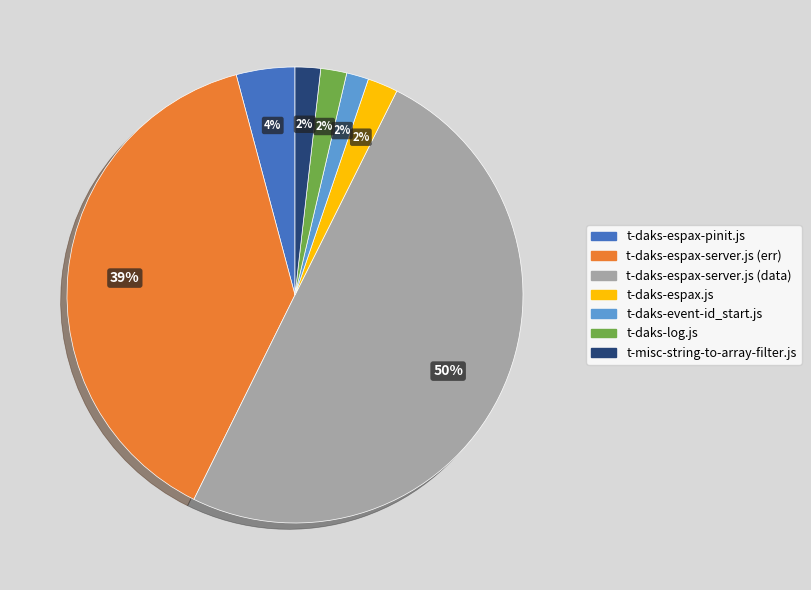

Do t-misc-string-to-array-filter.js and t-daks-log.js together represent more than half of the pie?

No